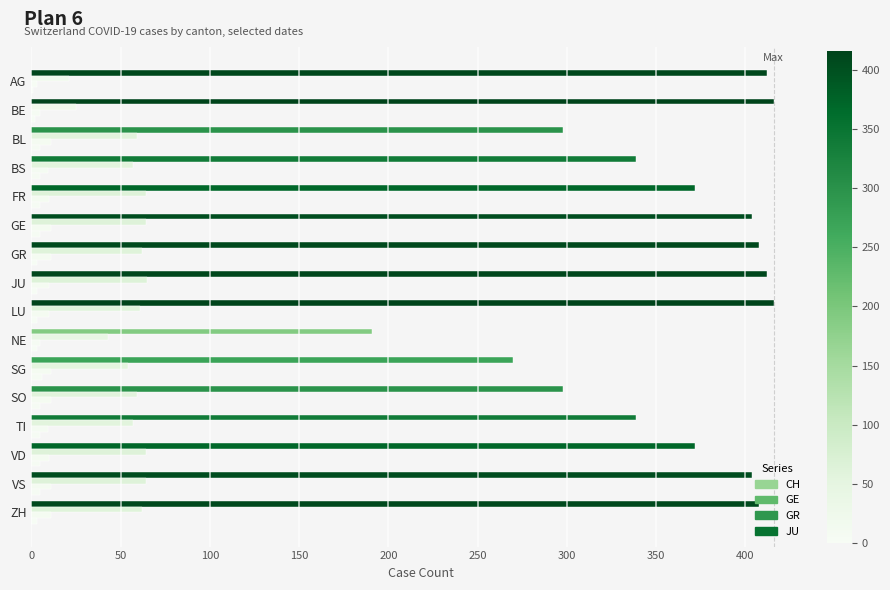

How many categories are shown in the chart?

16